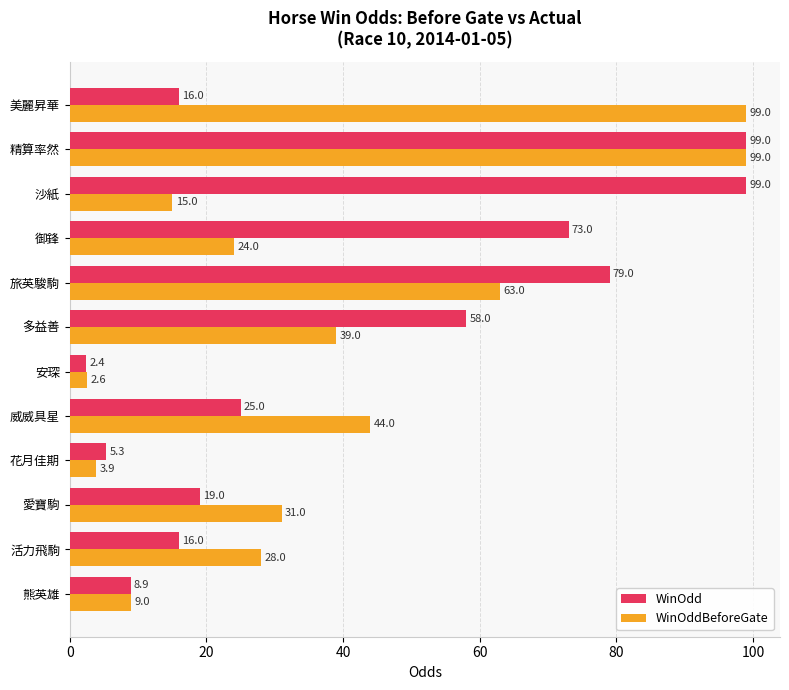

How many values in the WinOdd series are below 25?

6